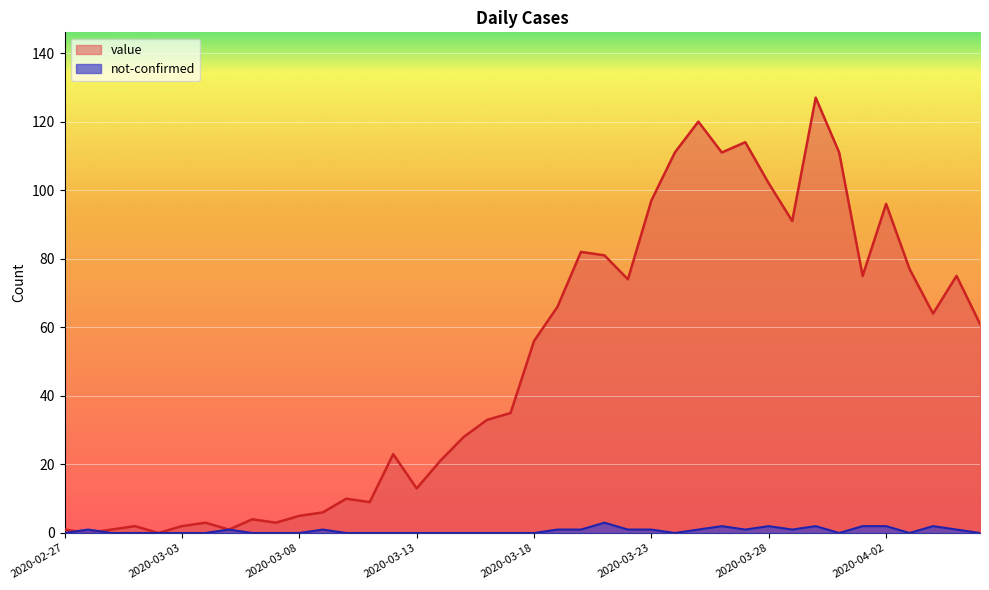

What is the label of the 16th point from the right?

2020-03-22